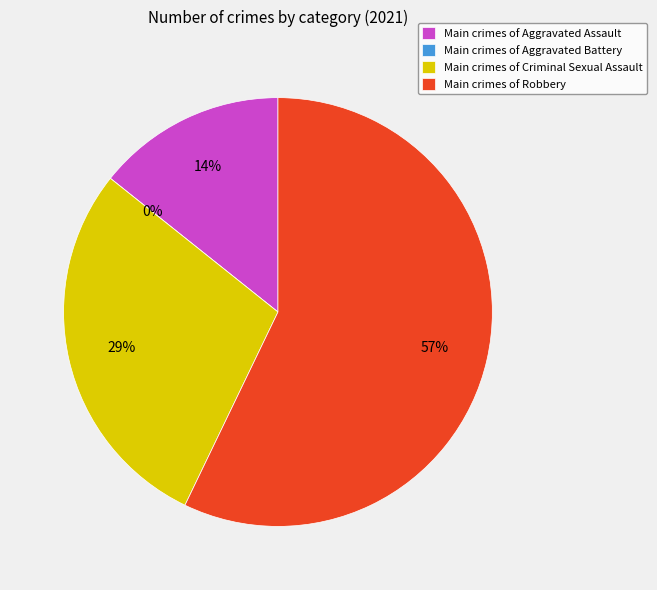

To the nearest percent, what is the difference between the largest and smallest slice percentages?

57%